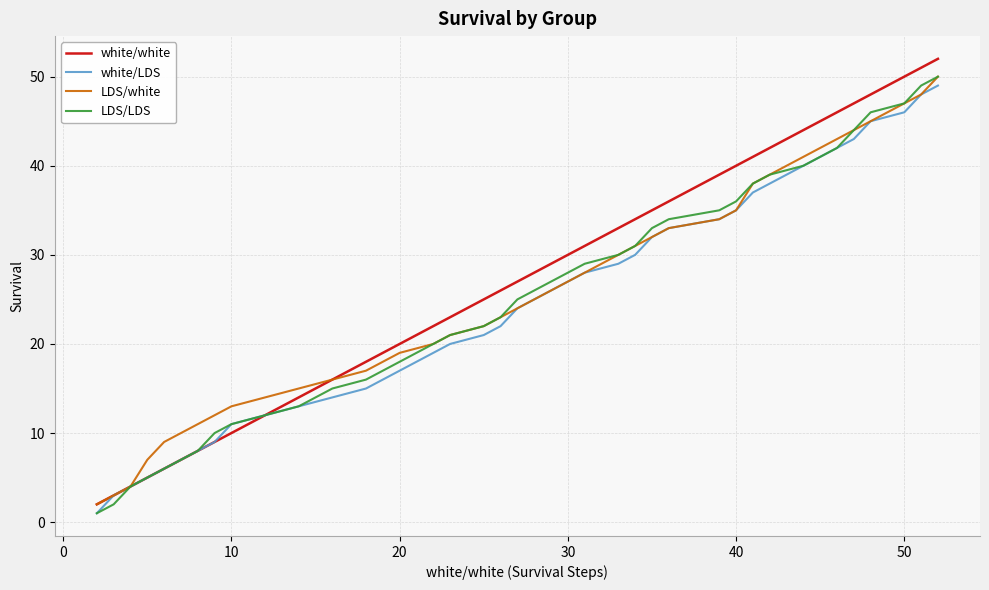

Which series has the largest range (max minus min)?

white/white